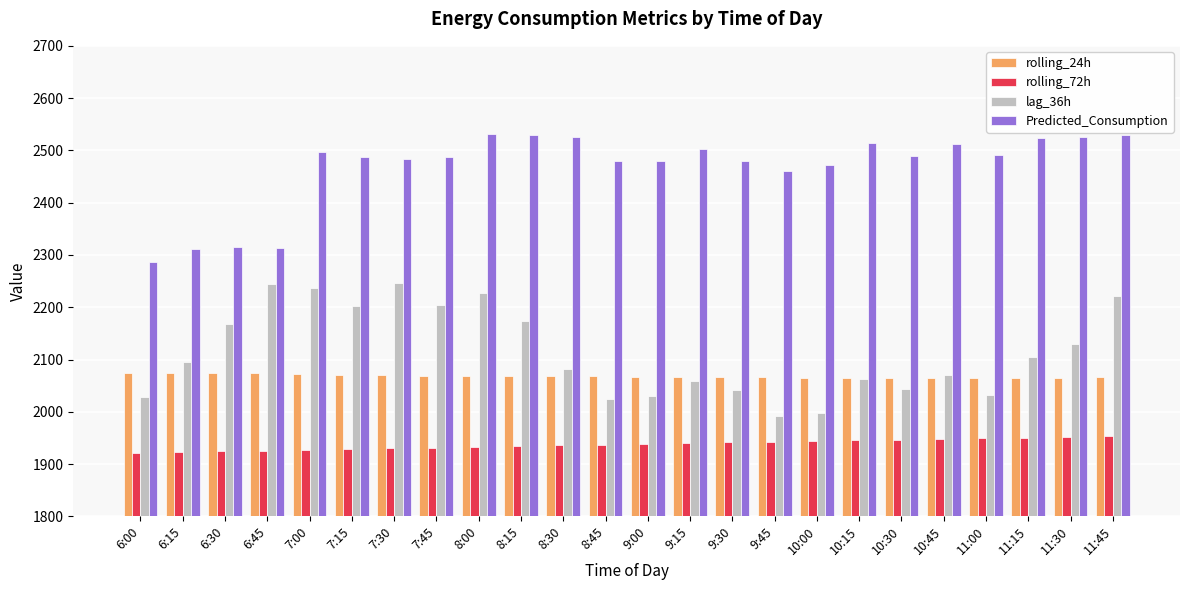

How many categories are shown in the chart?

24